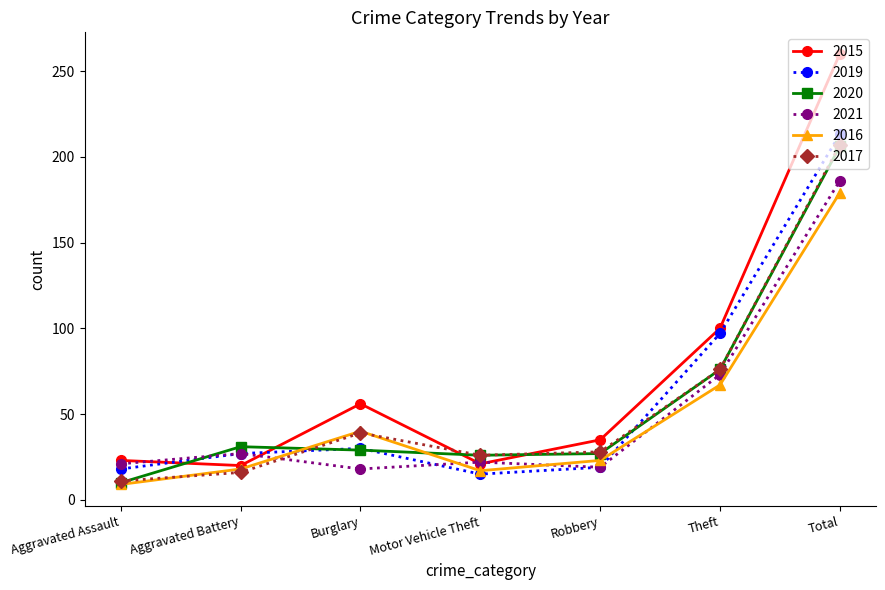

Where do 2017 and 2021 first cross each other?

Aggravated Battery and Burglary